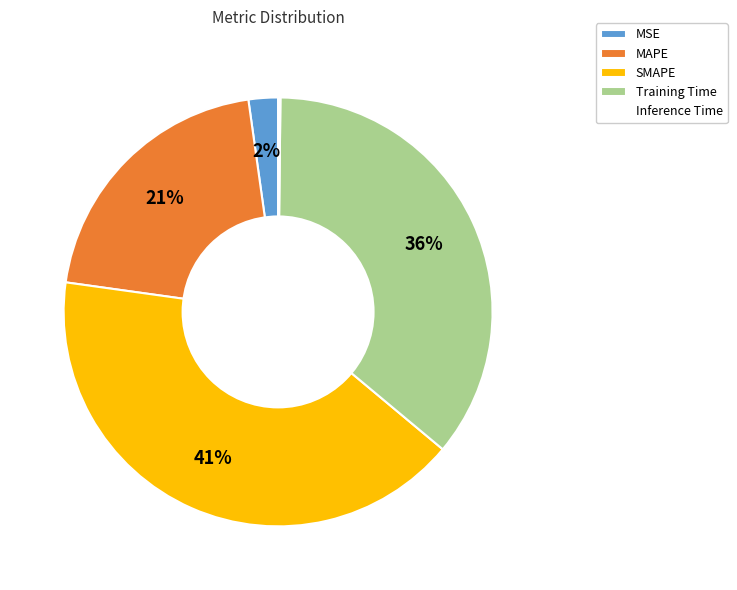

Is it true that MAPE is 21% of the pie?

True